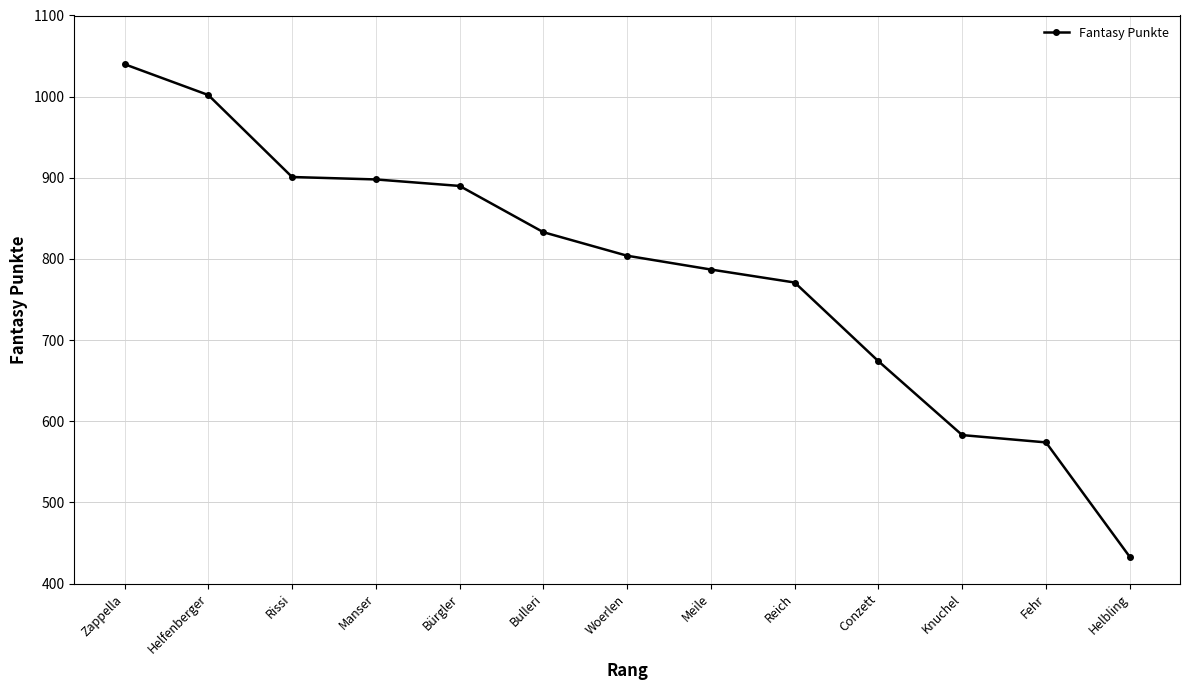

True or false: there are more than 2 points higher than both neighbors.

False